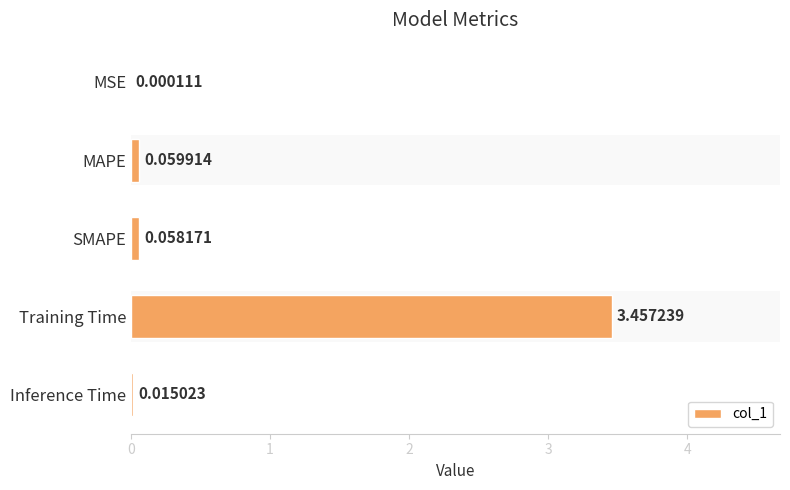

What is the sum of all values?

3.6